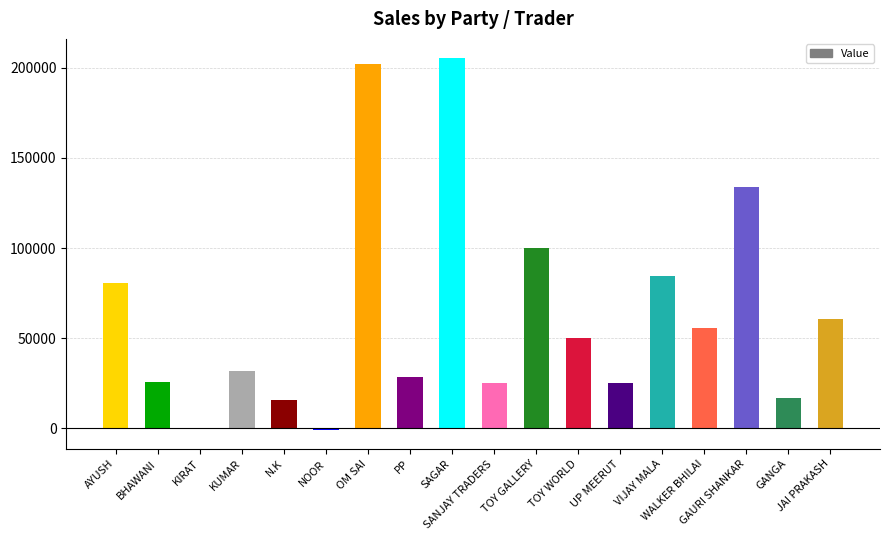

What is the greatest value displayed?

205652